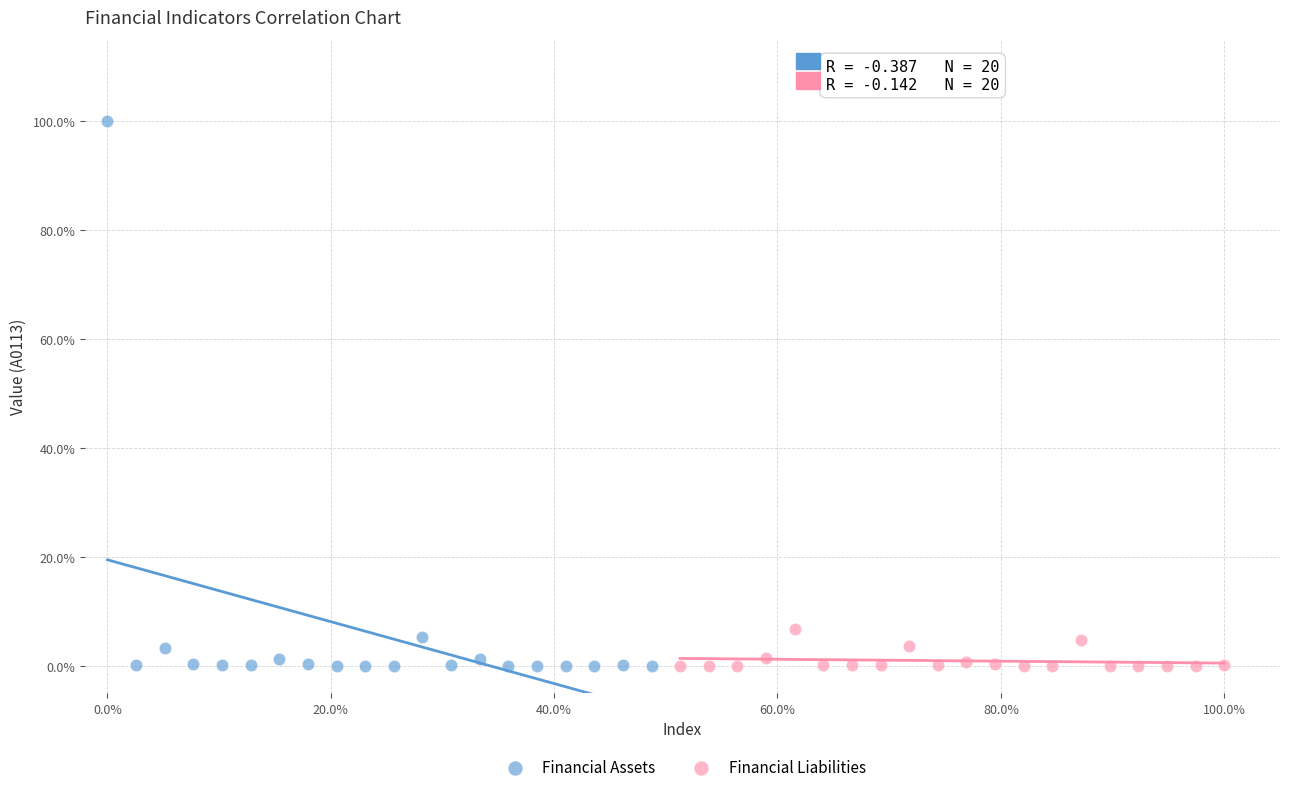

What are all the series names shown in the legend?

Financial Assets, Financial Liabilities